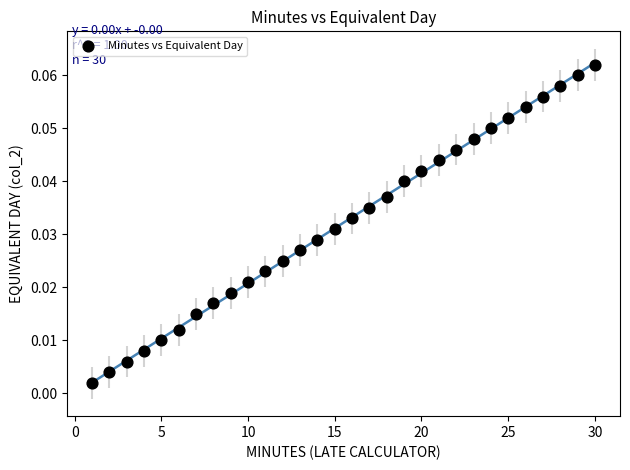

What is the range of X values (max minus min)?

29.0